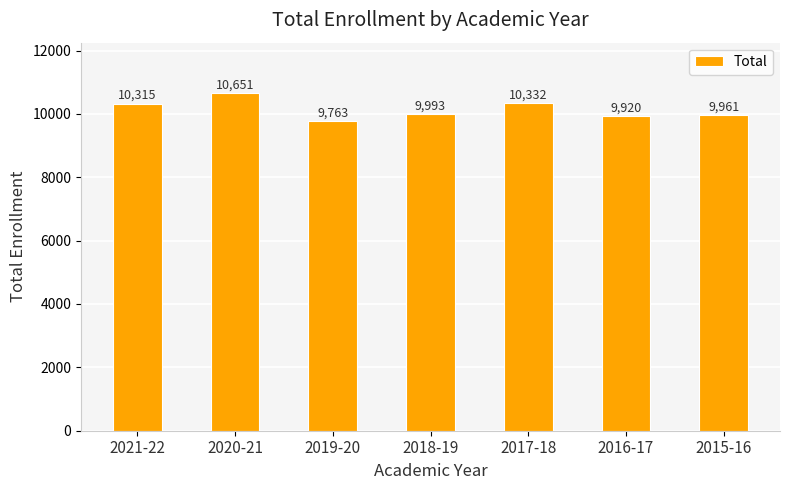

Are the bars horizontal?

No